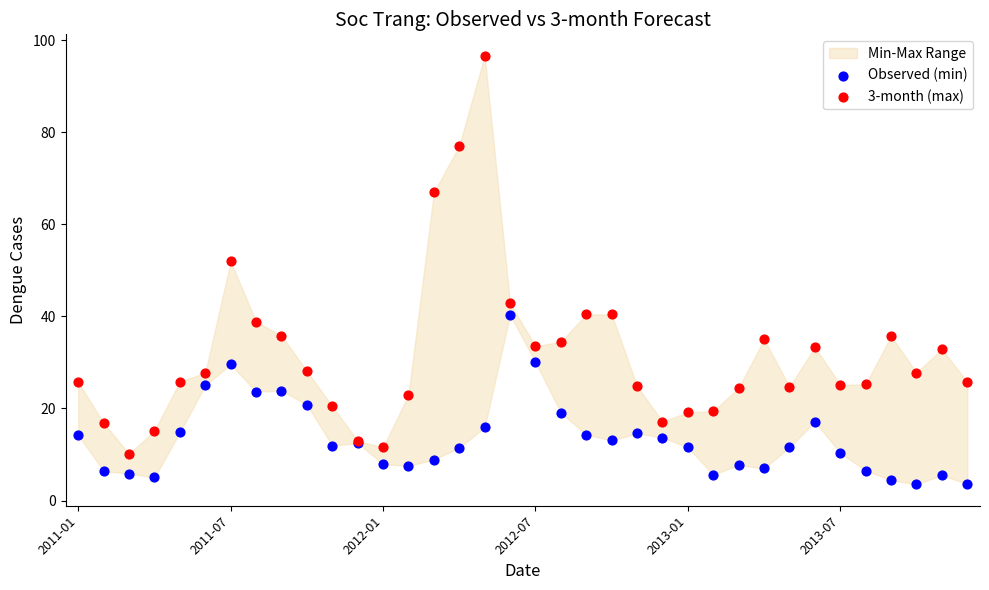

Across all series, what Y value is closest to 50?

51.9